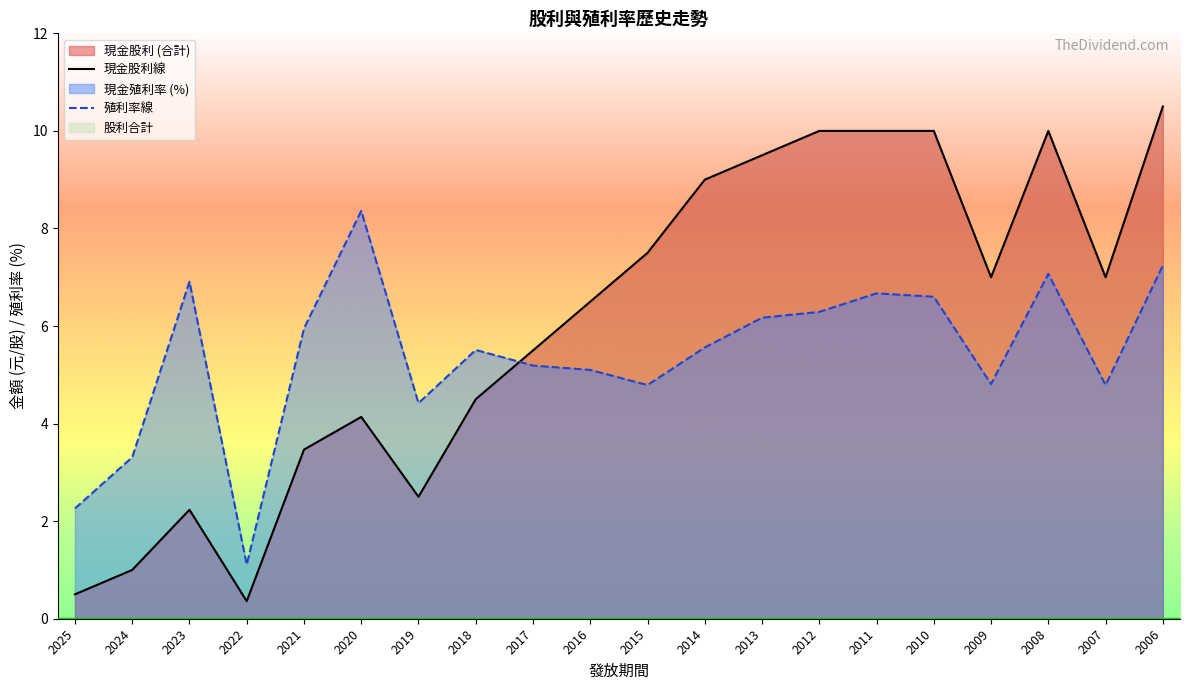

True or false: 殖利率線 has a value of 2.8 at 2011.

False